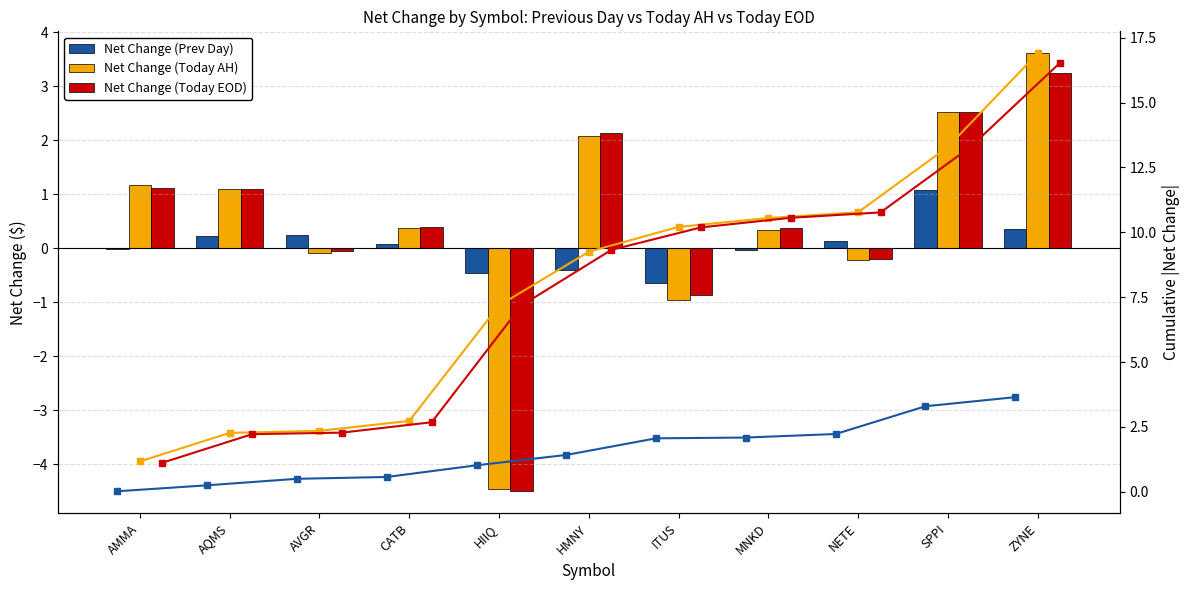

At how many categories does at least one series exceed 8?

6